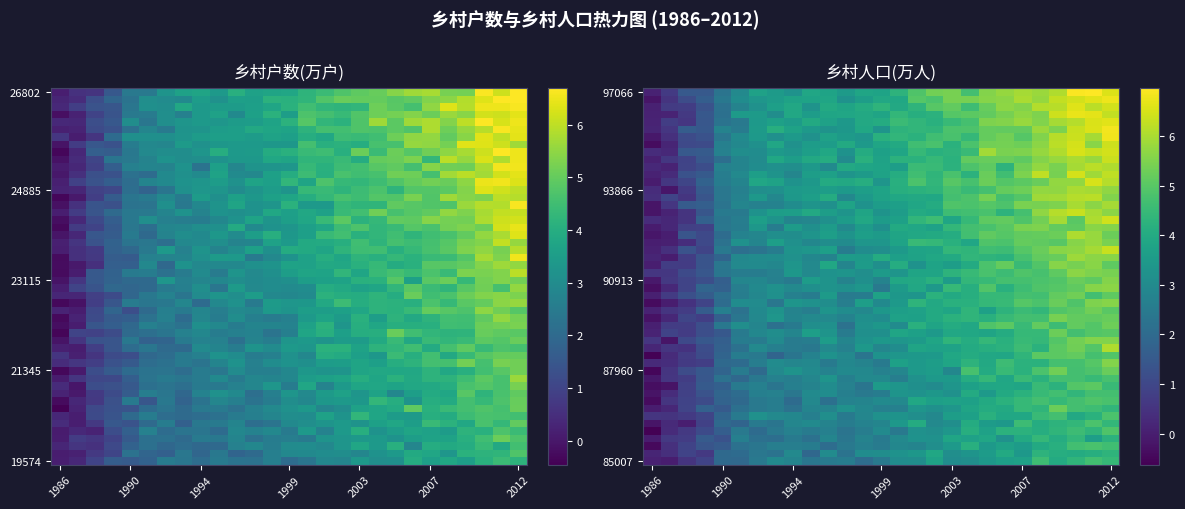

What is the lowest value of the 乡村户数(万户) series?

0.3